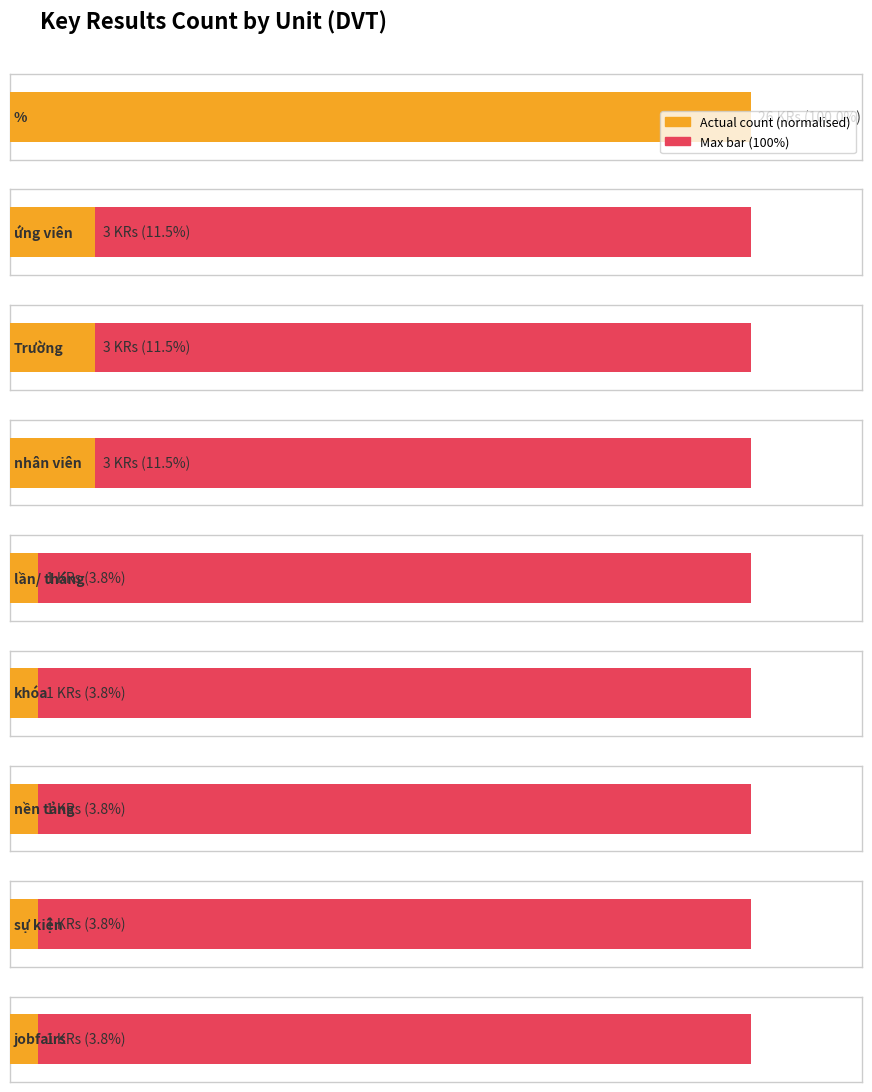

How many bars are there in each group?

2